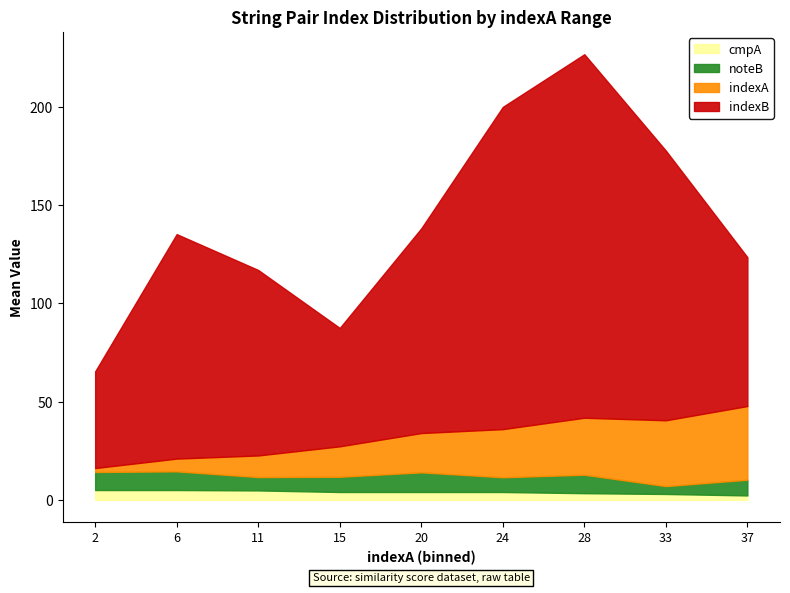

True or false: indexA has more than 0 interior local peaks.

False